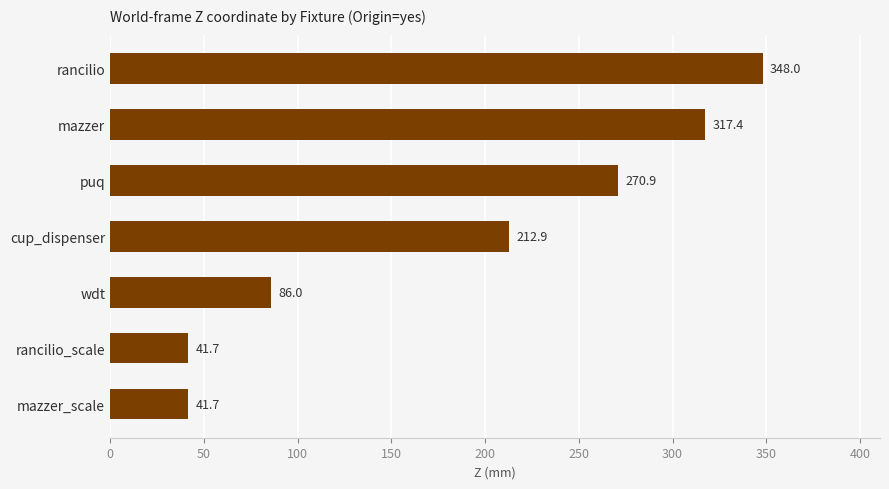

What is the difference between the maximum and minimum values?

306.3